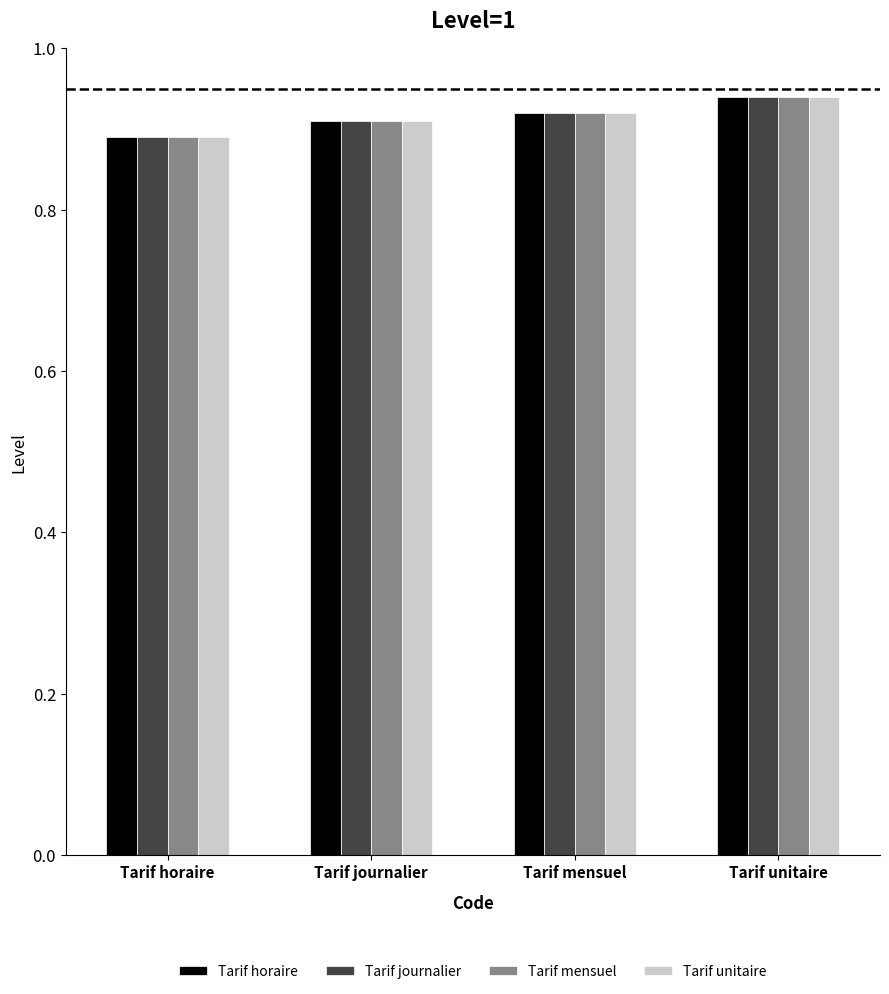

Which category has the lowest value across all series?

Tarif horaire